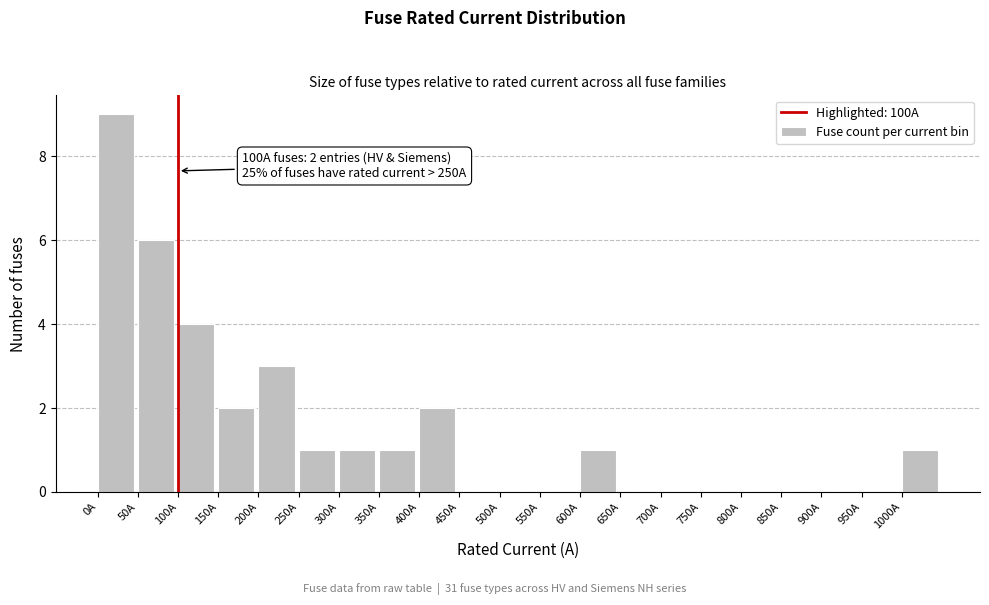

Which range on the x-axis has the tallest bar?

0 to 50